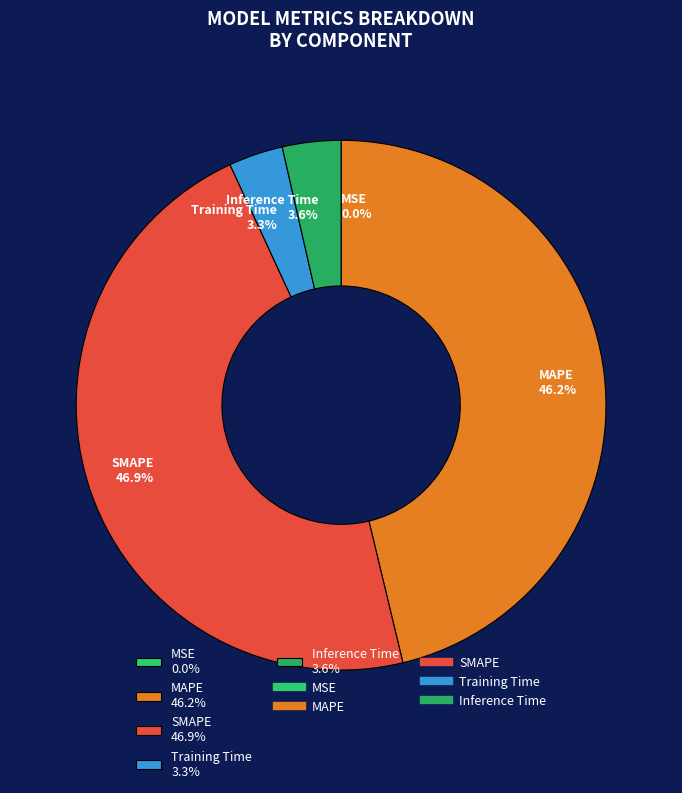

Between MAPE 46.2% and SMAPE 46.9%, which is larger?

SMAPE 46.9%